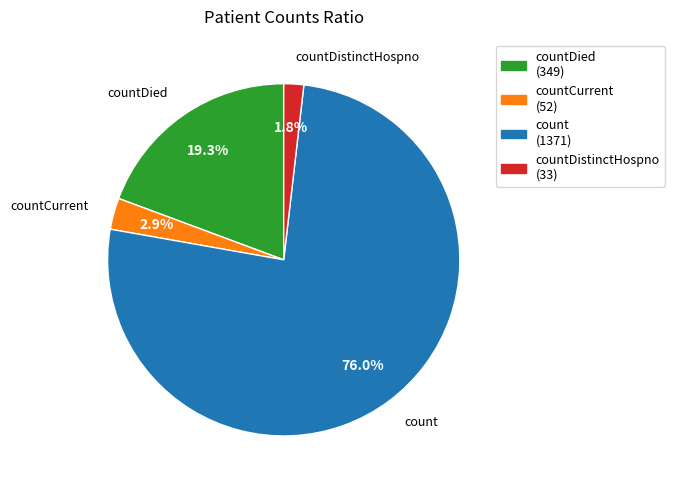

What percentage is the count slice, to the nearest percent?

76%